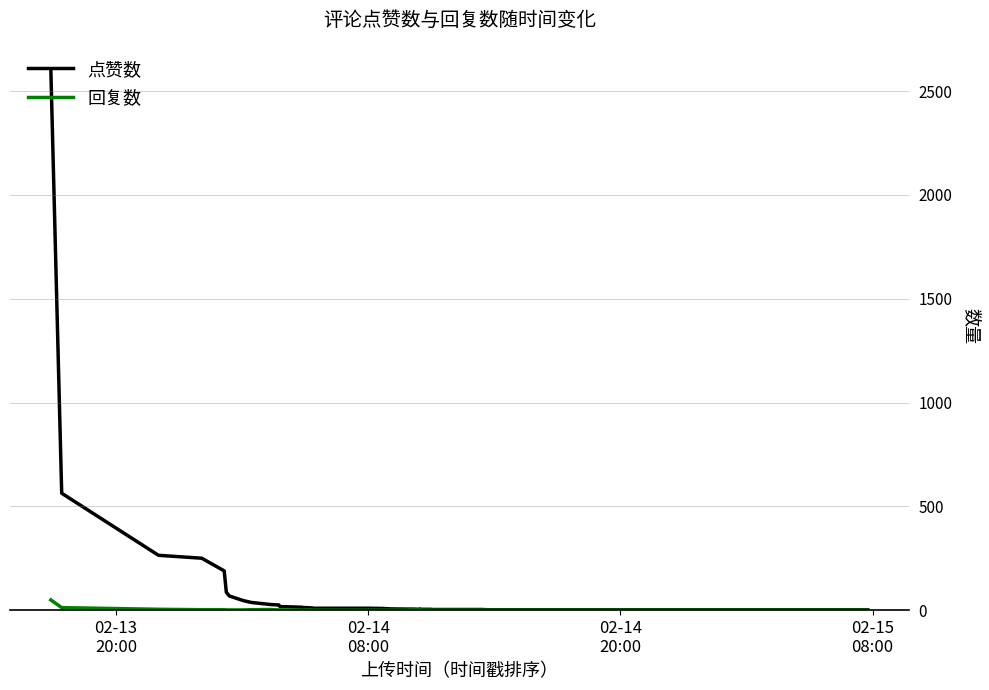

Which series has the widest spread of values?

点赞数